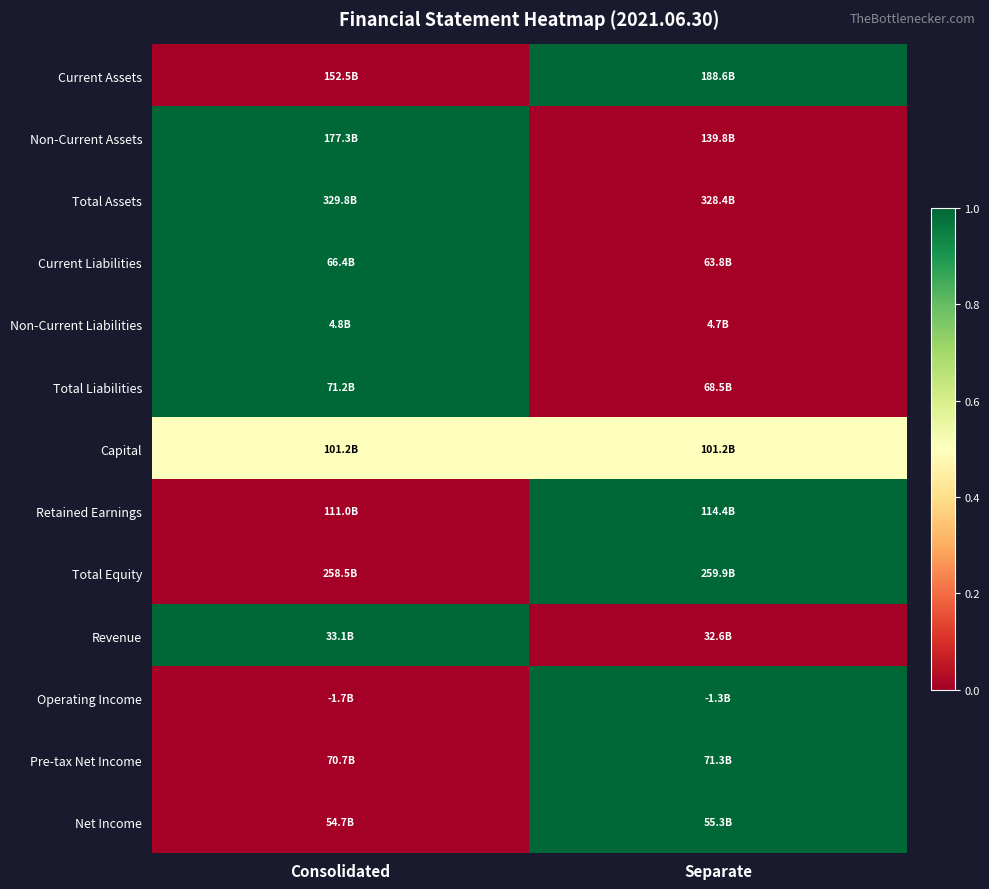

Reading right to left, what are all the values shown in this chart?

Current Assets: Separate=1.0	Consolidated=0.0
Non-Current Assets: Separate=0.0	Consolidated=1.0
Total Assets: Separate=0.0	Consolidated=1.0
Current Liabilities: Separate=0.0	Consolidated=1.0
Non-Current Liabilities: Separate=0.0	Consolidated=1.0
Total Liabilities: Separate=0.0	Consolidated=1.0
Capital: Separate=0.5	Consolidated=0.5
Retained Earnings: Separate=1.0	Consolidated=0.0
Total Equity: Separate=1.0	Consolidated=0.0
Revenue: Separate=0.0	Consolidated=1.0
Operating Income: Separate=1.0	Consolidated=0.0
Pre-tax Net Income: Separate=1.0	Consolidated=0.0
Net Income: Separate=1.0	Consolidated=0.0